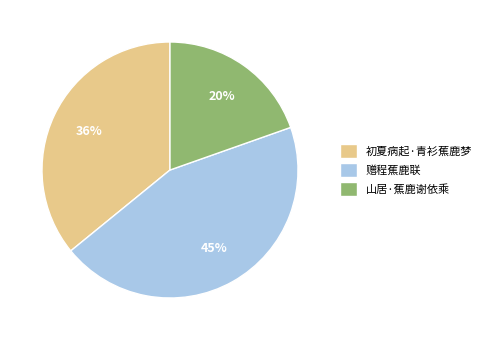

Does any single category account for the majority?

No